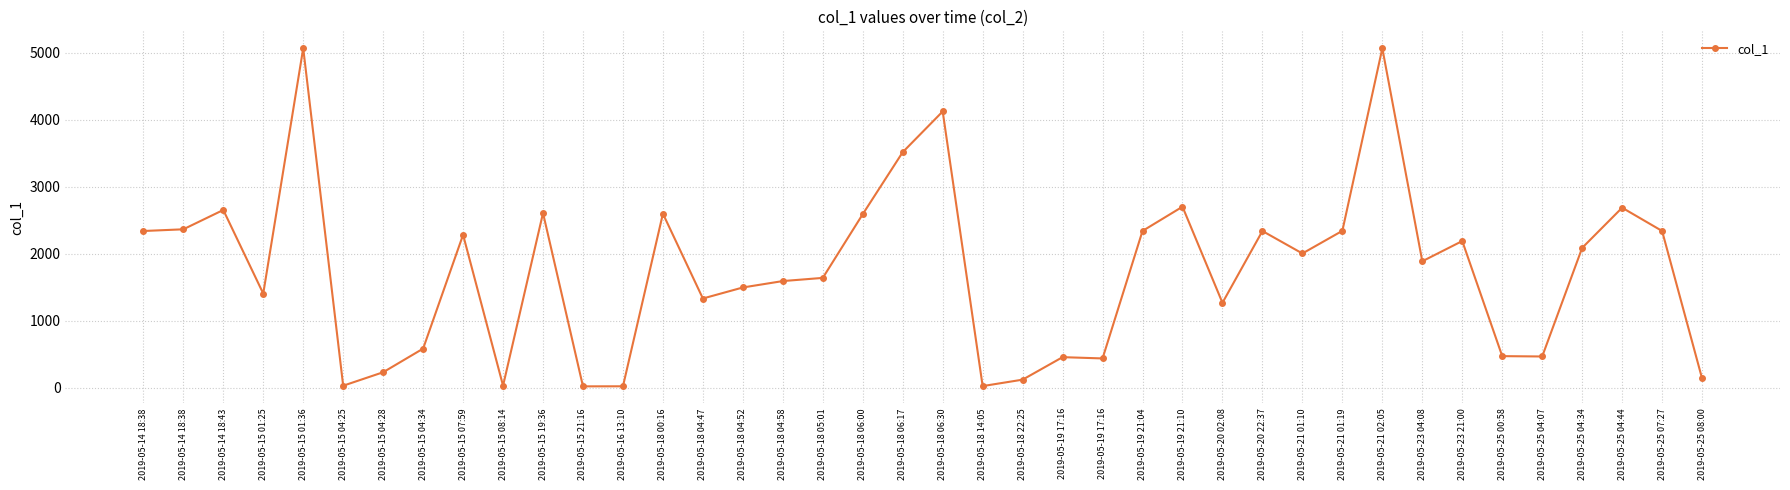

List the labels in order of value, smallest first.

2019-05-15 21:16, 2019-05-16 13:10, 2019-05-18 14:05, 2019-05-15 04:25, 2019-05-15 08:14, 2019-05-18 22:25, 2019-05-25 08:00, 2019-05-15 04:28, 2019-05-19 17:16, 2019-05-19 17:16, 2019-05-25 04:07, 2019-05-25 00:58, 2019-05-15 04:34, 2019-05-20 02:08, 2019-05-18 04:47, 2019-05-15 01:25, 2019-05-18 04:52, 2019-05-18 04:58, 2019-05-18 05:01, 2019-05-23 04:08, 2019-05-21 01:10, 2019-05-25 04:34, 2019-05-23 21:00, 2019-05-15 07:59, 2019-05-20 22:37, 2019-05-14 18:38, 2019-05-25 07:27, 2019-05-19 21:04, 2019-05-21 01:19, 2019-05-14 18:38, 2019-05-18 06:00, 2019-05-18 00:16, 2019-05-15 19:36, 2019-05-14 18:43, 2019-05-25 04:44, 2019-05-19 21:10, 2019-05-18 06:17, 2019-05-18 06:30, 2019-05-21 02:05, 2019-05-15 01:36